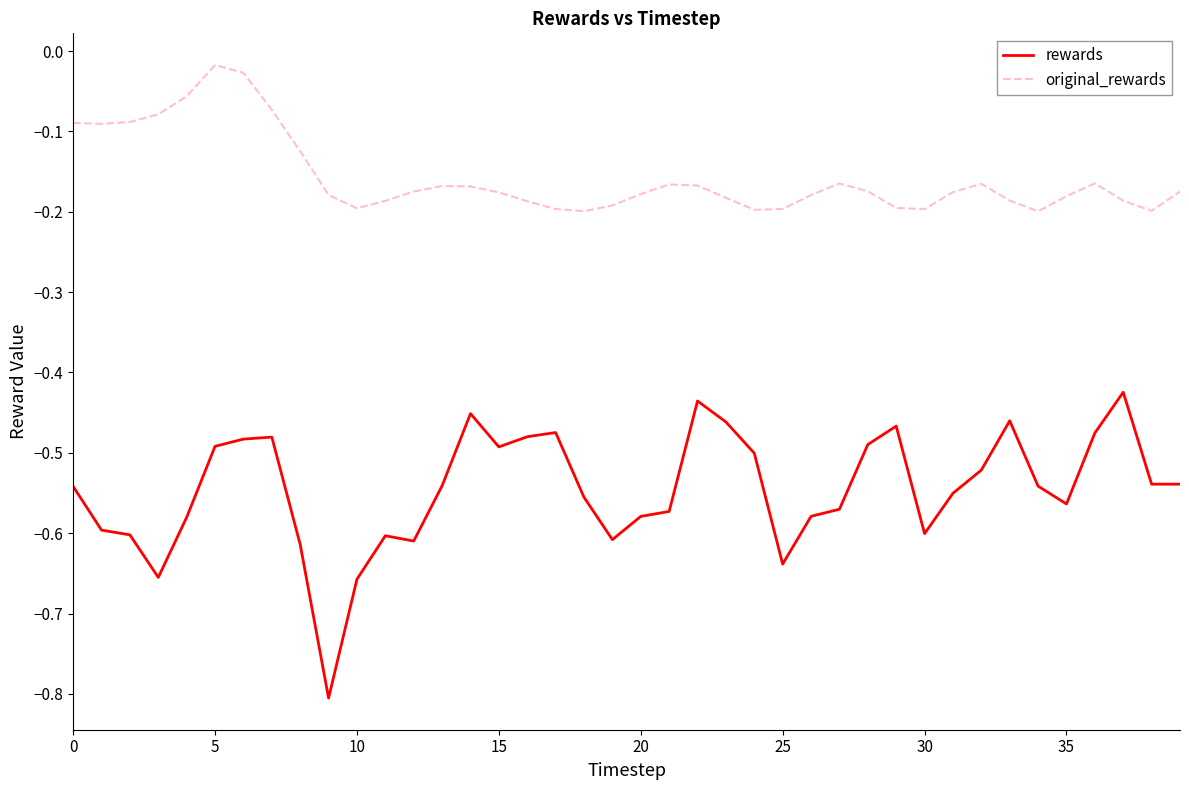

List the series in order of their peak value, lowest first.

rewards, original_rewards